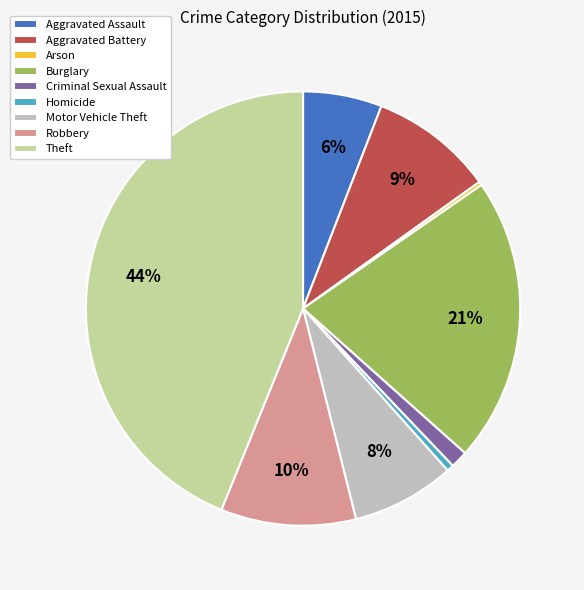

Is it true that Robbery is 5% of the pie?

False